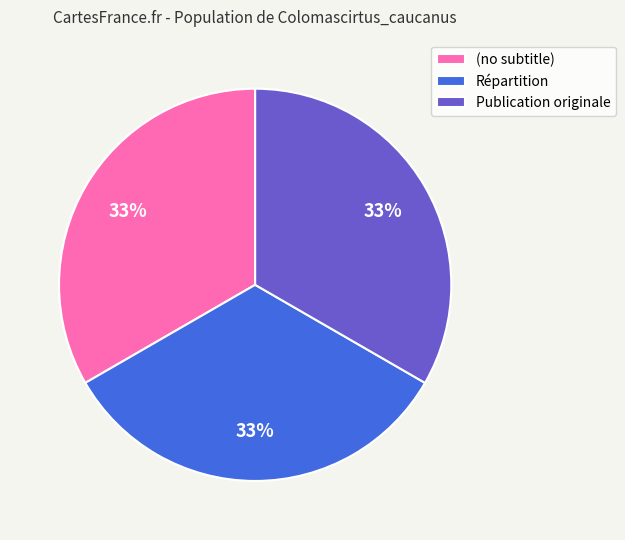

To the nearest percent, what is the combined percentage of Publication originale and (no subtitle)?

67%